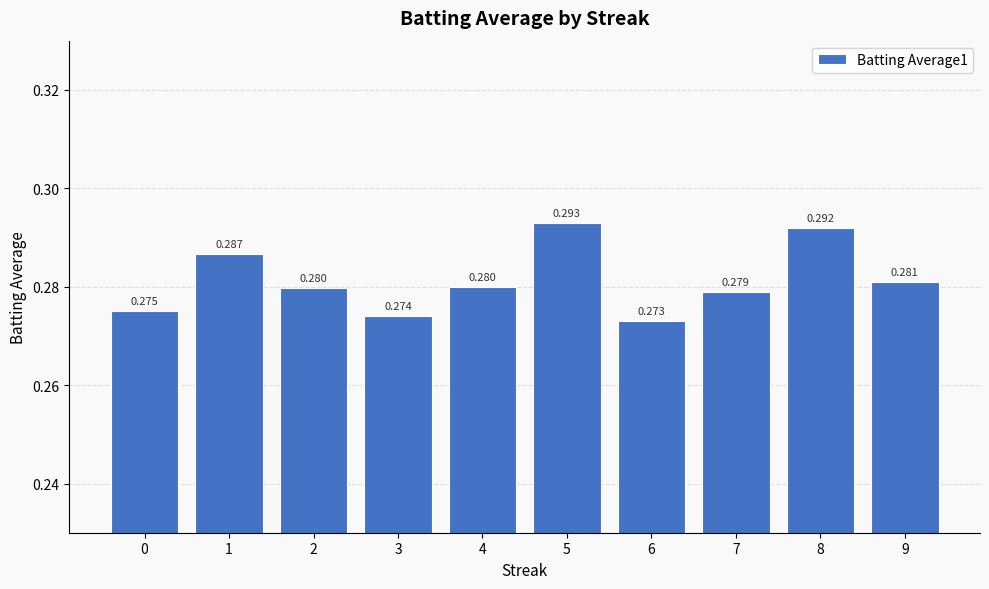

How many series are shown in this chart?

1